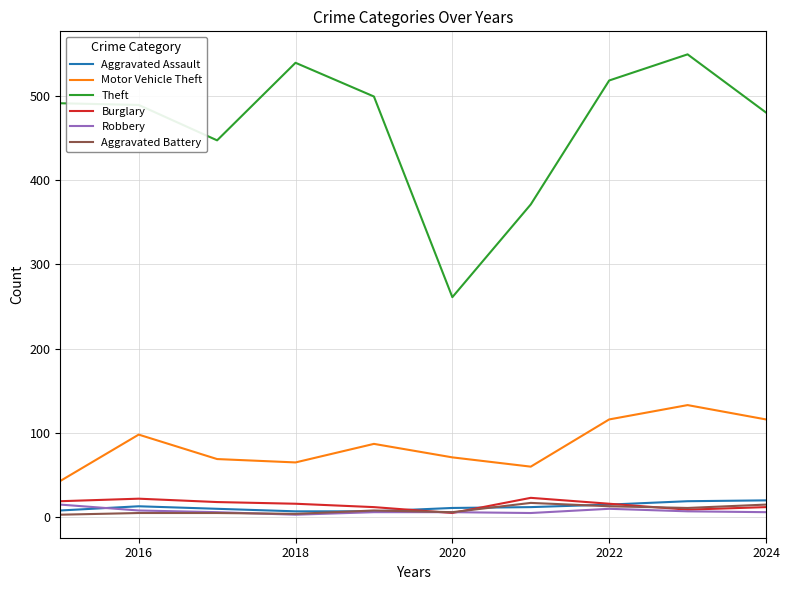

True or false: Aggravated Assault and Motor Vehicle Theft intersect in this chart.

False